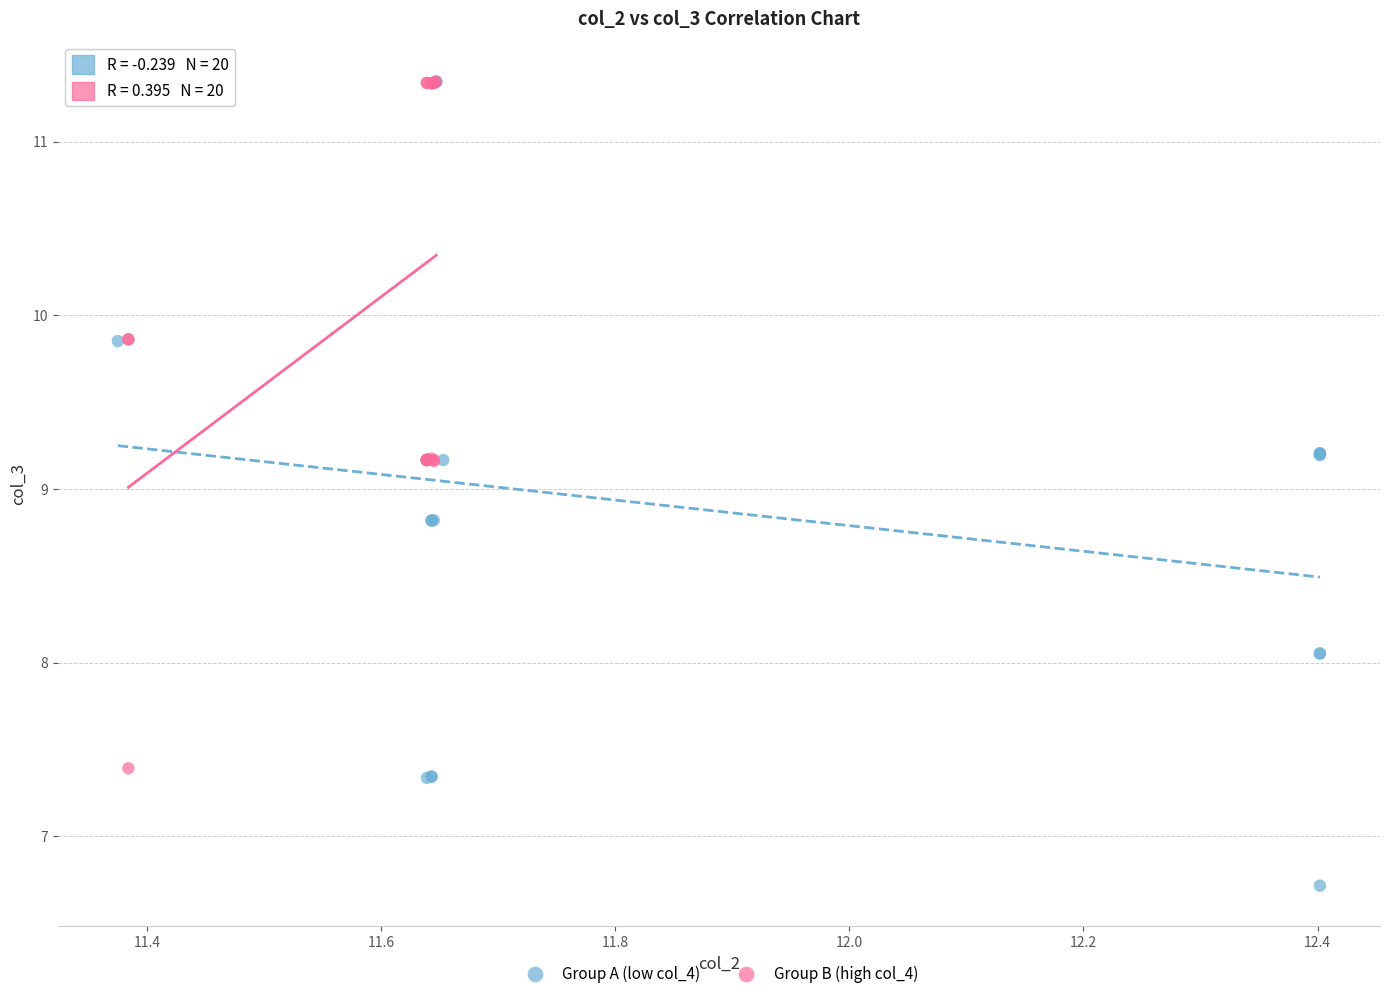

Which series has the widest spread of Y values?

Group A (low col_4)